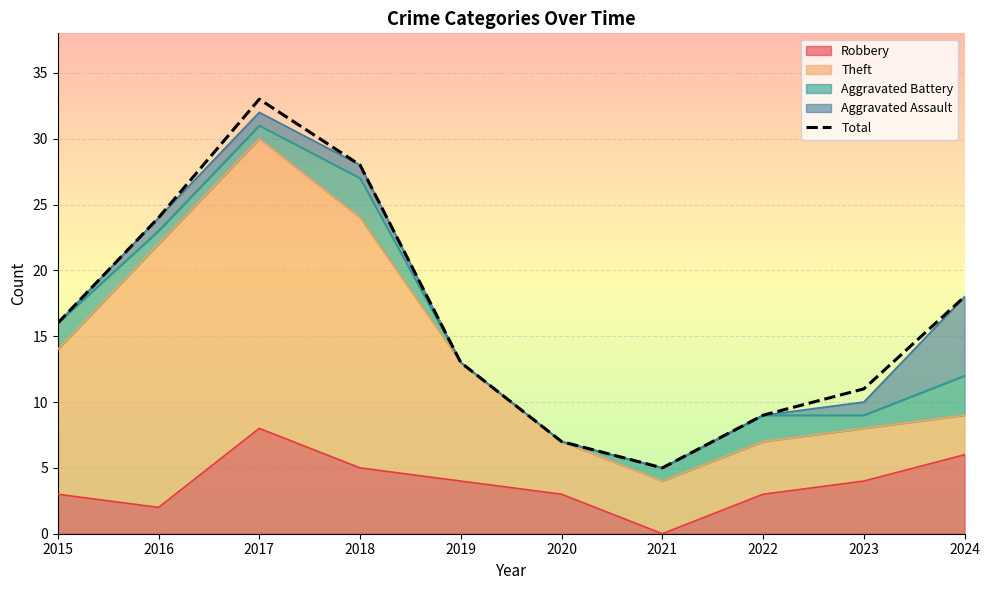

How many lines are shown in the chart?

1